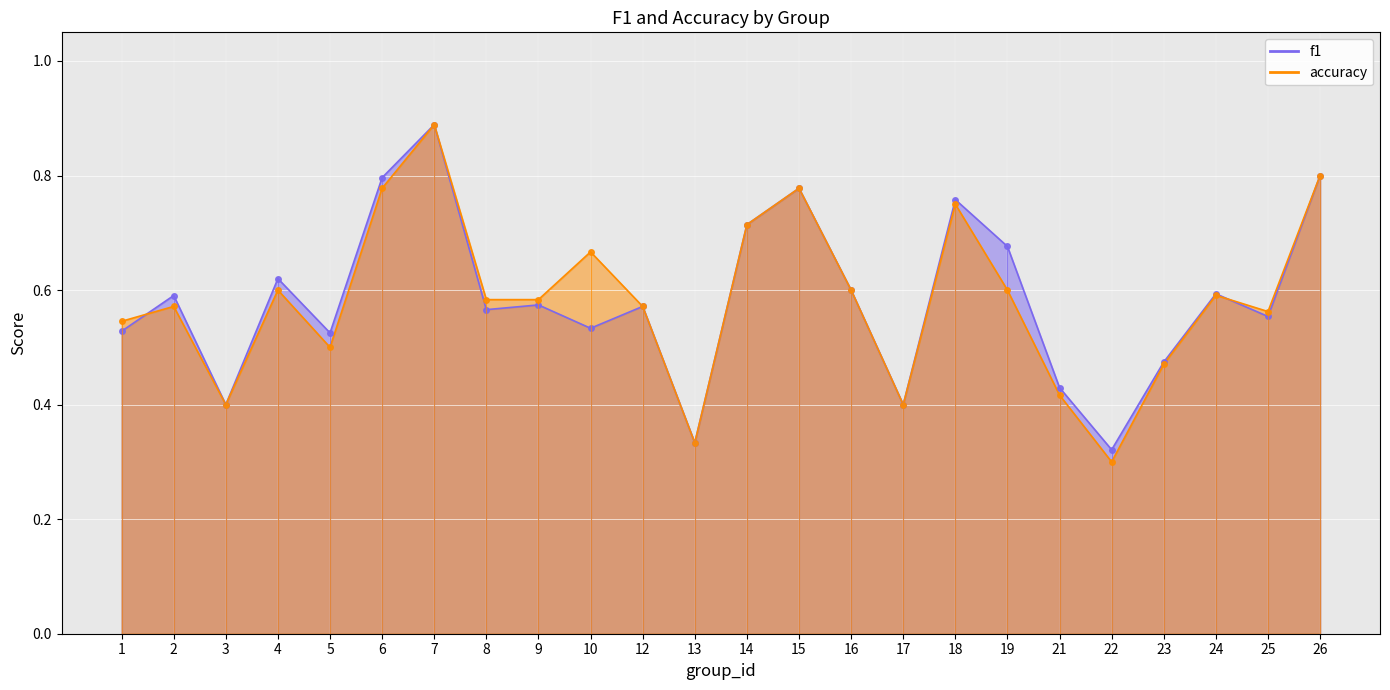

At how many categories does at least one series exceed 0?

24